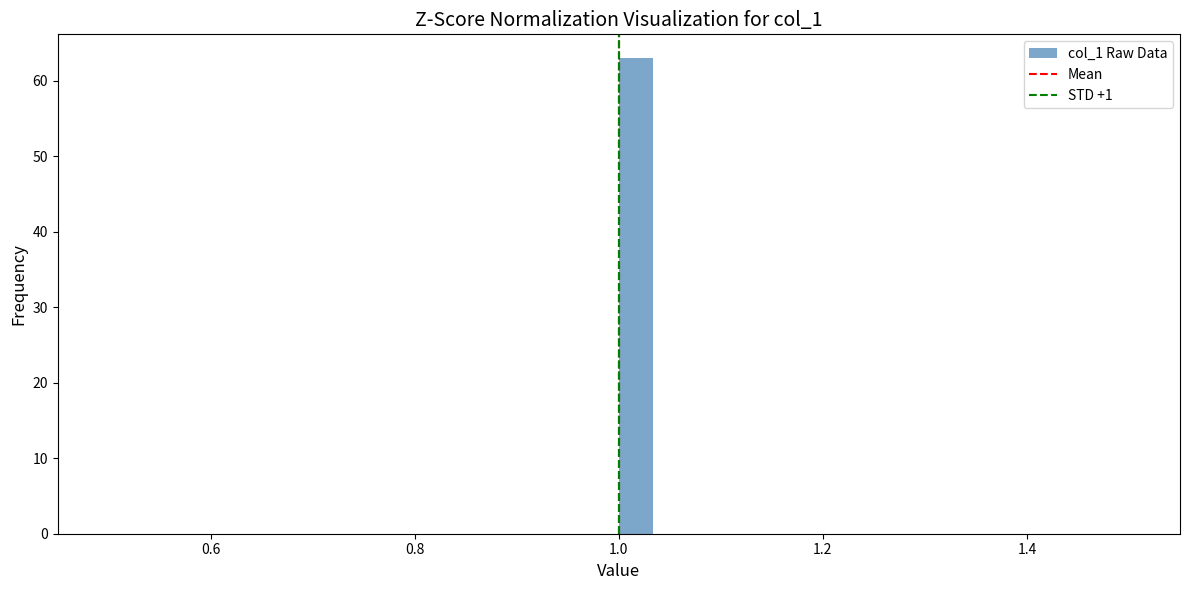

Around what value on the x-axis is the tallest bar? Give the approximate position of its centre, as read against the axis.

1.02